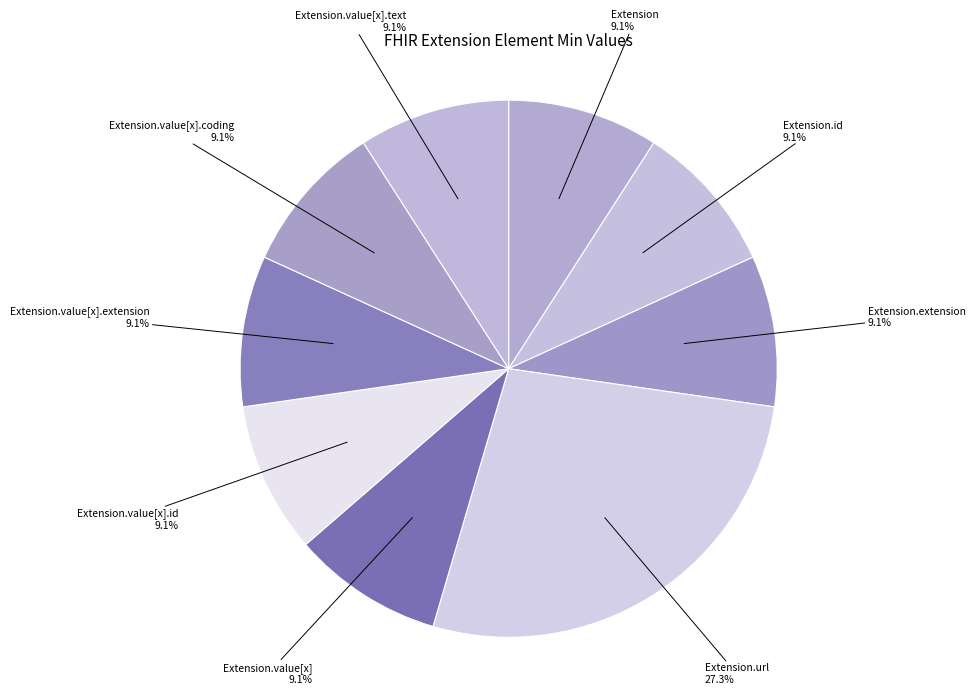

Does Extension.url account for over 50% of the chart?

No